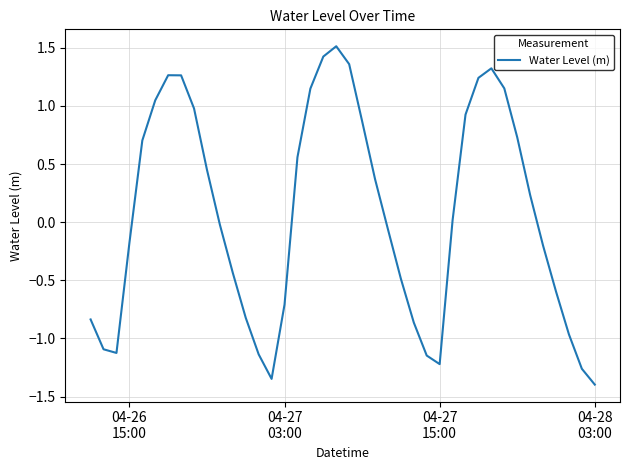

What is the difference between the maximum and minimum values?

2.9